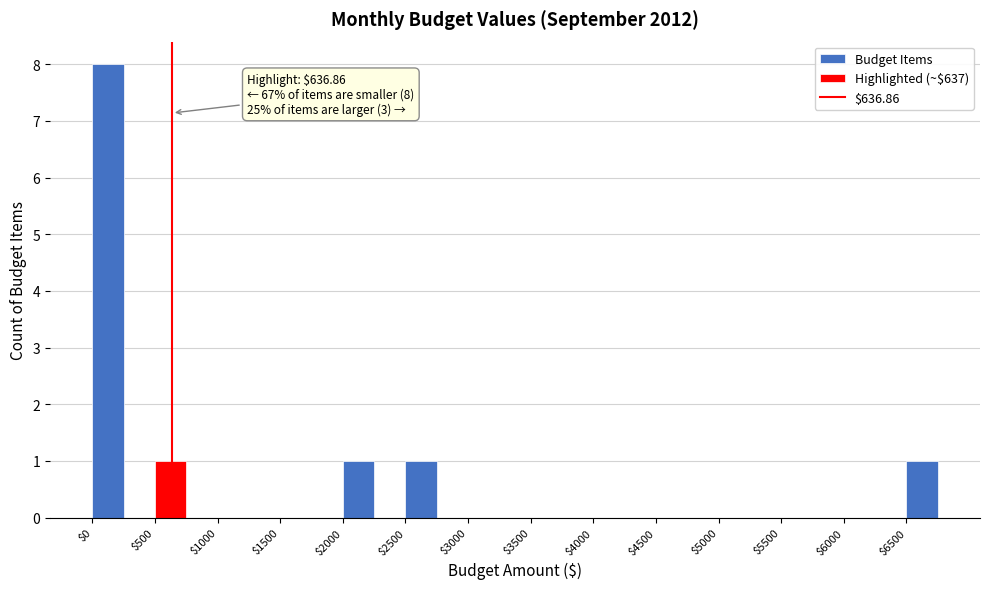

Which range on the x-axis has the tallest bar?

0 to 250